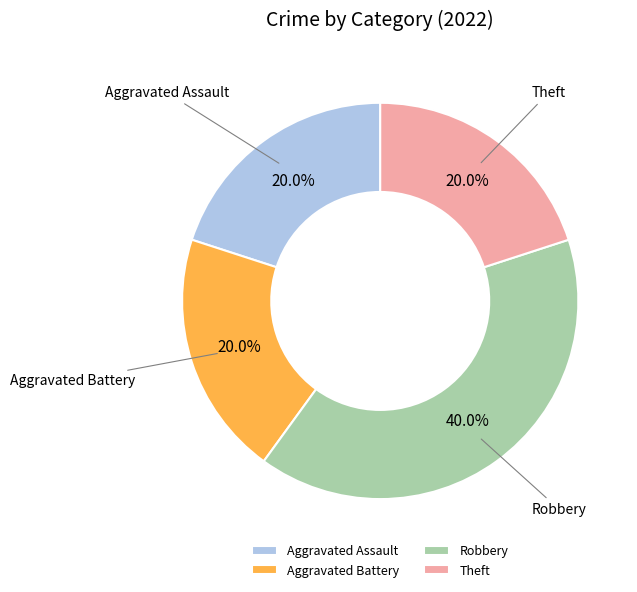

What is the total percentage of Aggravated Assault and Aggravated Battery?

40.0%